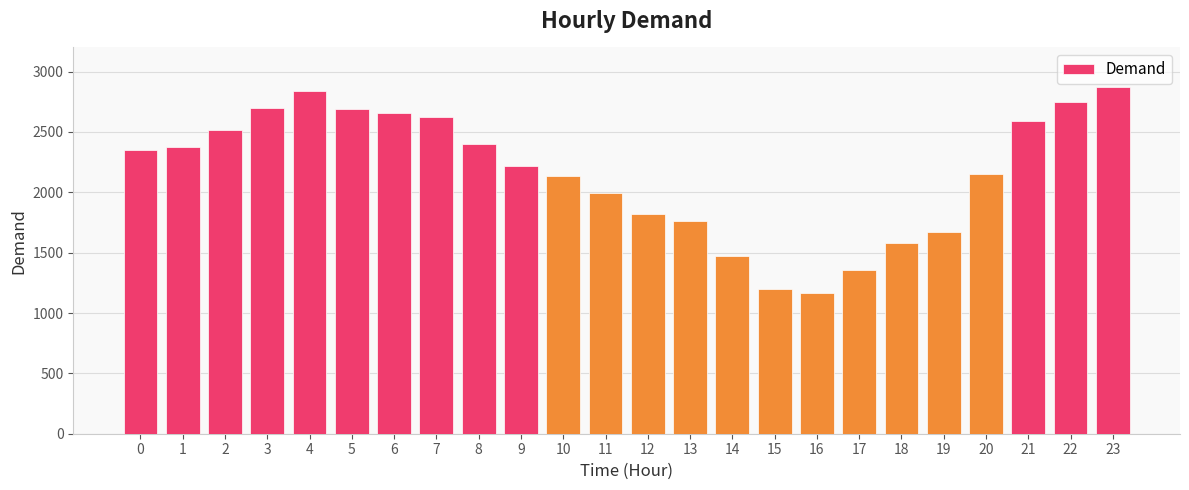

Does the chart contain stacked bars?

No